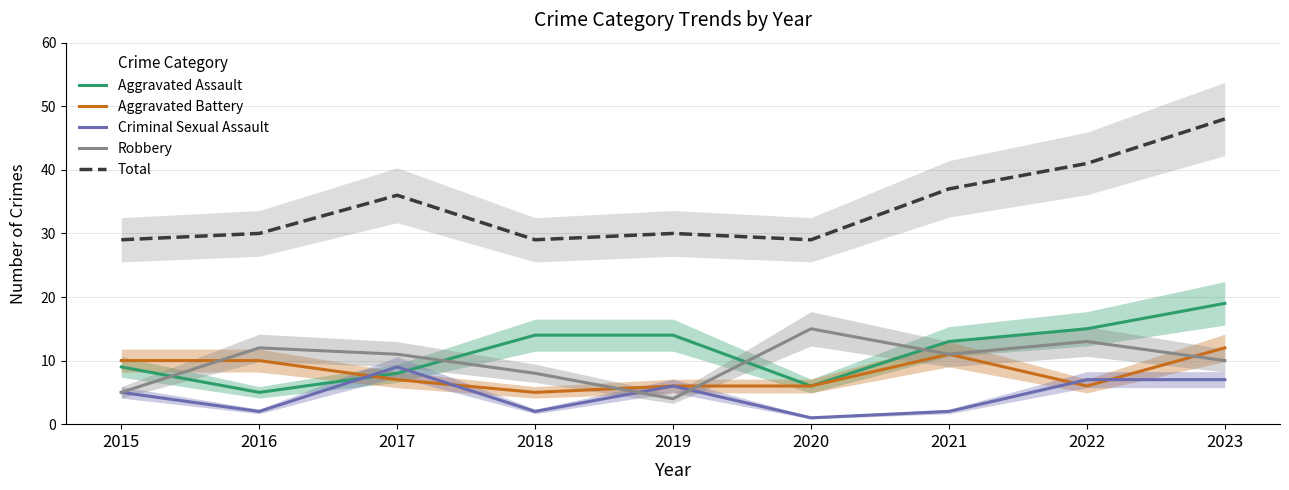

Where is the first local maximum for Total?

2017